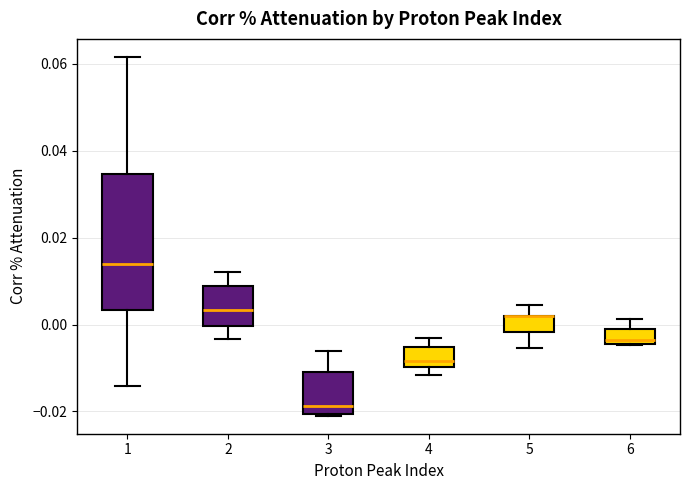

Reading left to right, read every box against the y-axis: the position of its median line, the range the box covers, and the ends of its whiskers. The values are not printed on the chart, so give them approximately, as read against the axis.

1: median 0.014, box 0.004 to 0.034, whiskers -0.014 to 0.062
2: median 0.004, box 0.000 to 0.008, whiskers -0.004 to 0.012
3: median -0.018, box -0.020 to -0.010, whiskers -0.020 to -0.006
4: median -0.008, box -0.010 to -0.006, whiskers -0.012 to -0.004
5: median 0.002 (drawn on the box's upper edge), box -0.002 to 0.002, whiskers -0.006 to 0.004
6: median -0.004 (just above the box's lower edge), box -0.004 to 0.000, whiskers -0.004 to 0.002